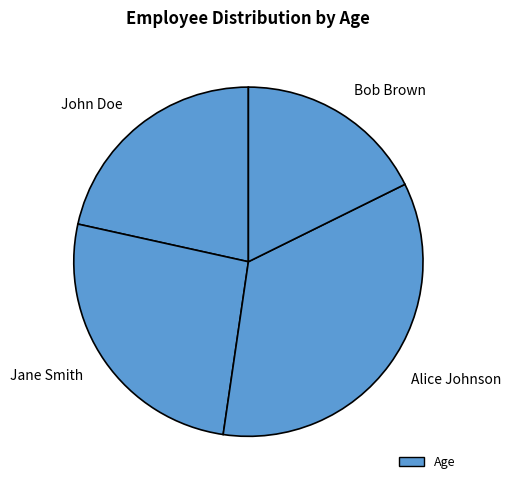

How many slices are in this pie chart?

4